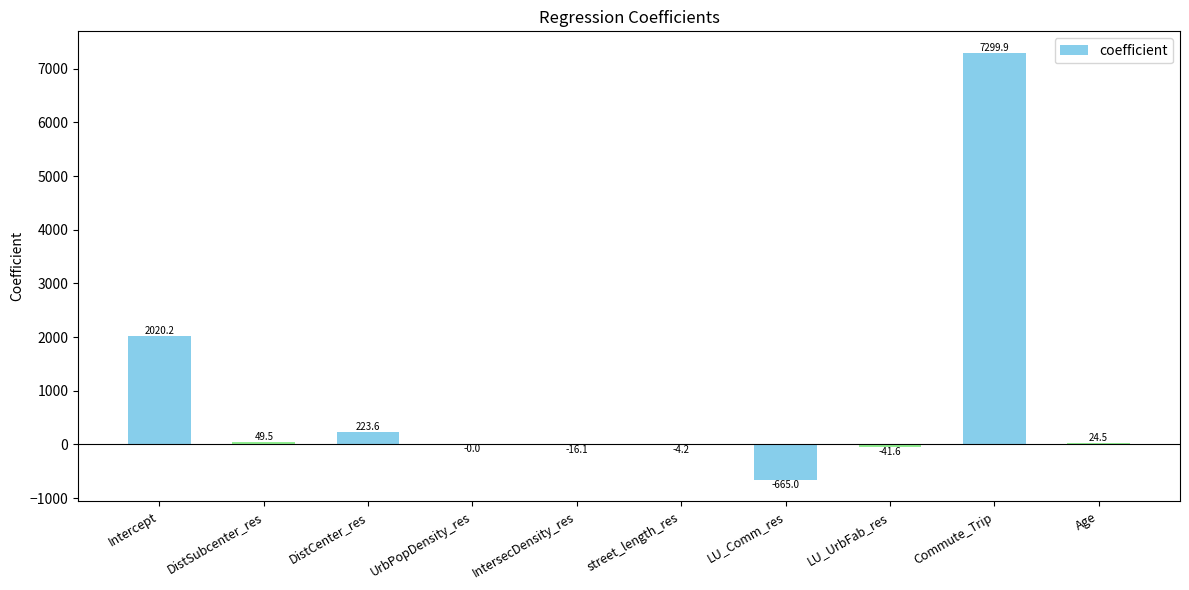

Where is the data nearest to the value 3317?

Intercept